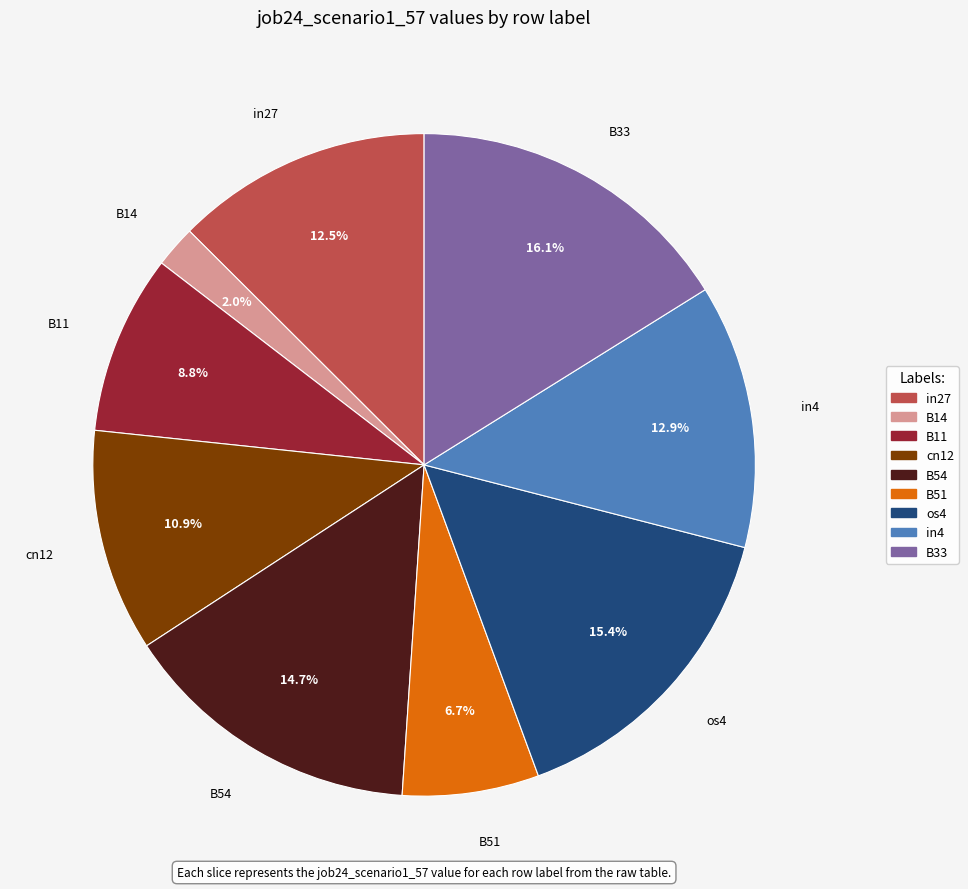

How many segments does this pie chart have?

9